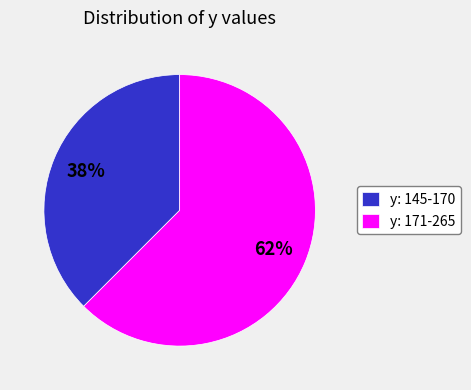

Do y: 145-170 and y: 171-265 together represent more than half of the pie?

Yes